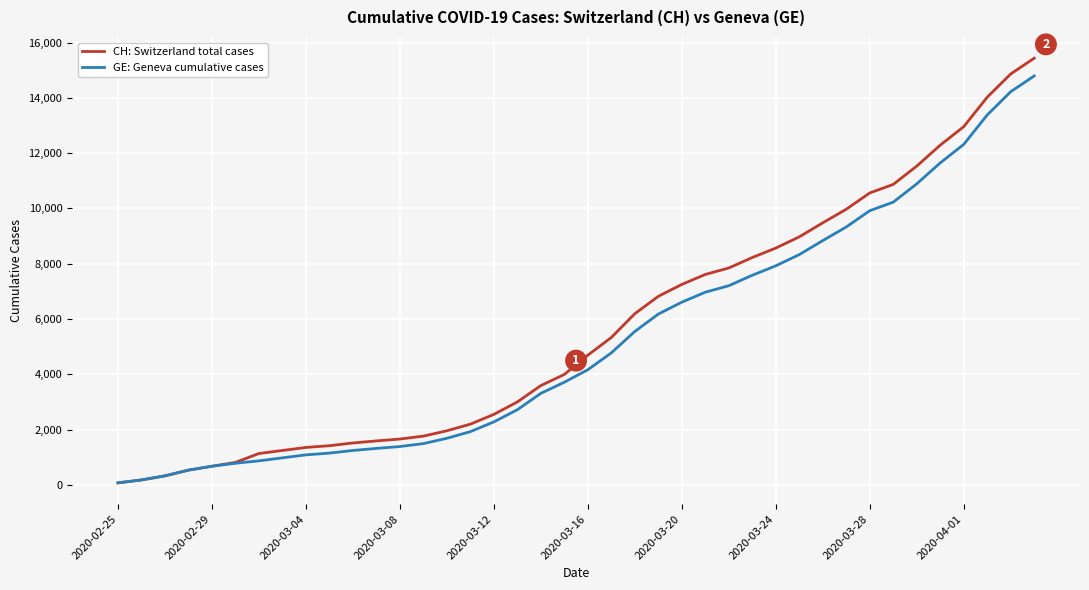

What is the sum of all GE: Geneva cumulative cases values?

208503